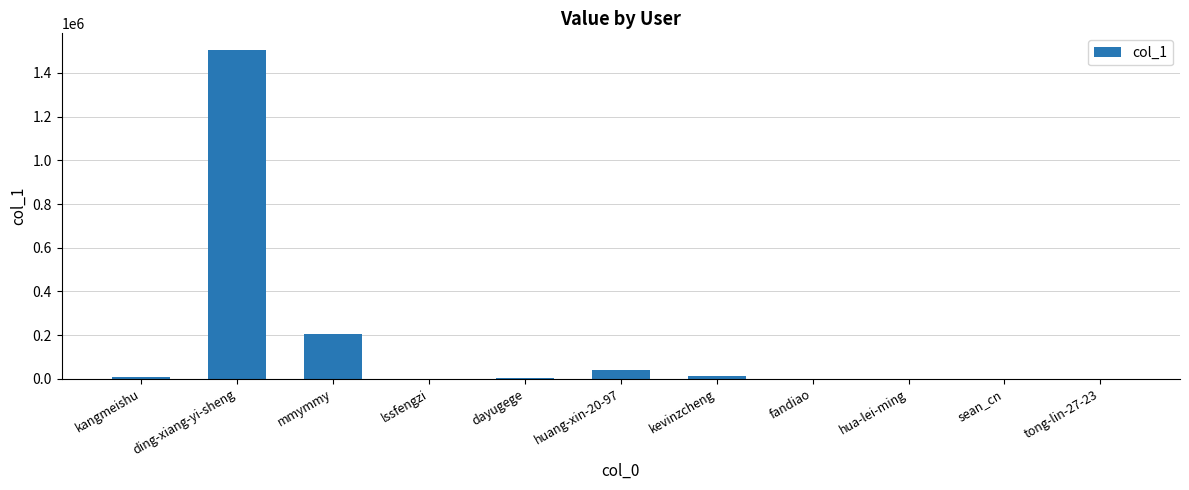

Where is the data nearest to the value 752828?

mmymmy